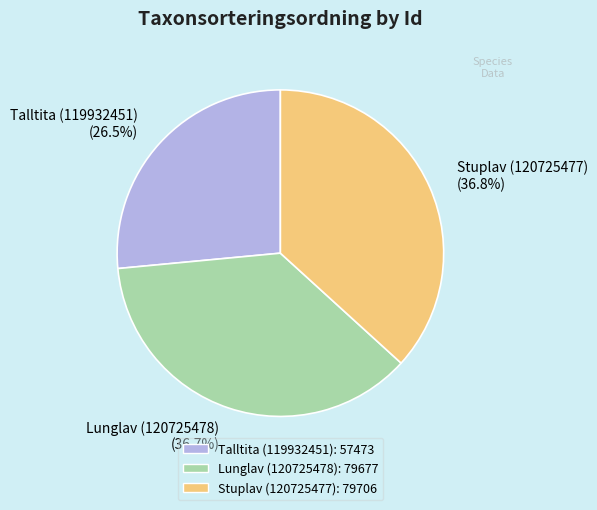

Count the number of slices in the pie.

3